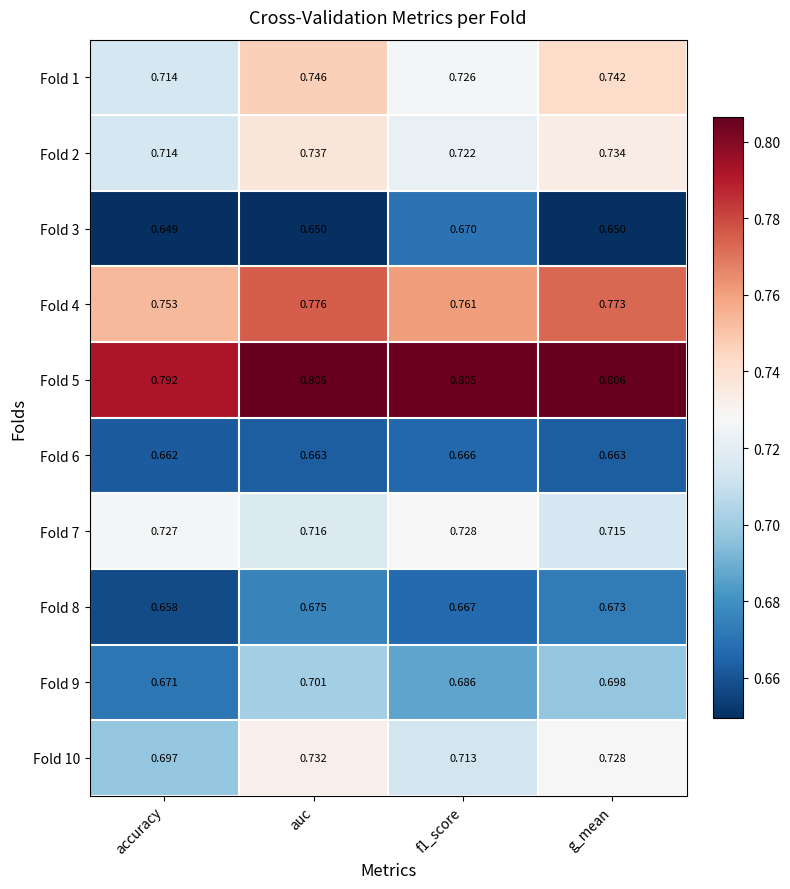

At which category is the sum across all series the highest?

auc